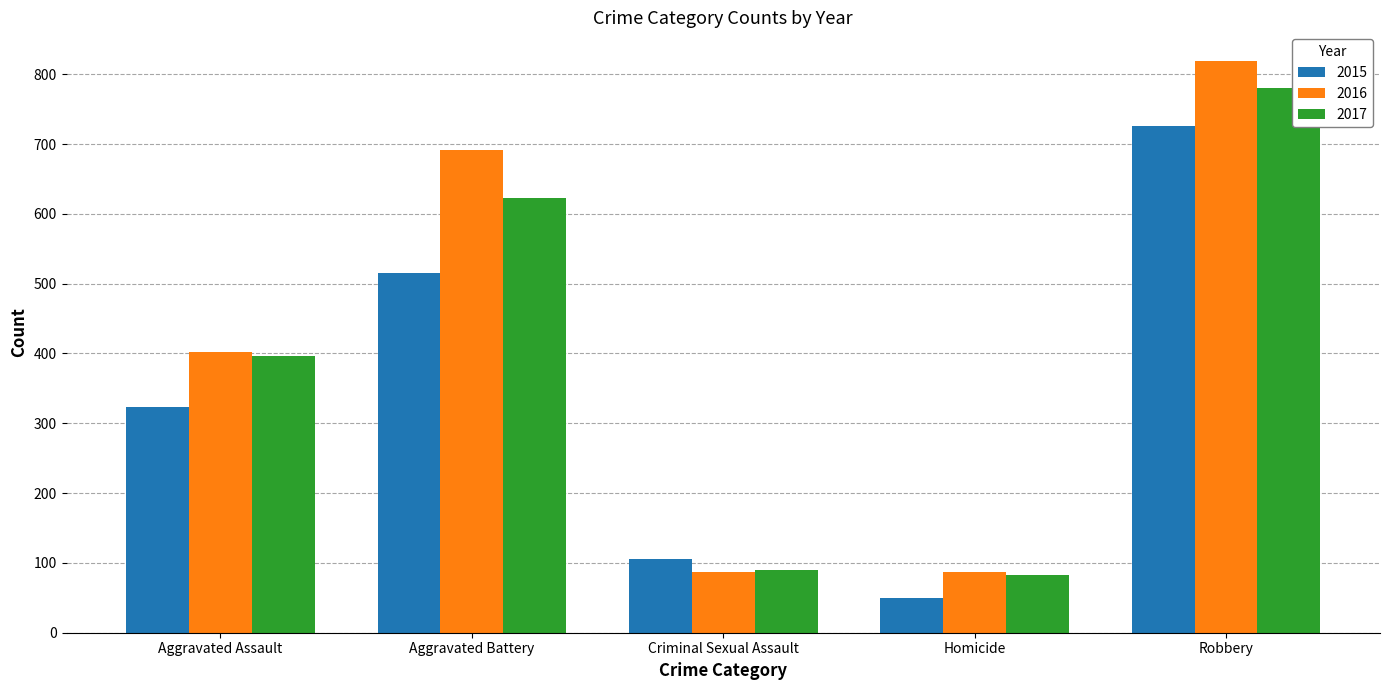

What is the difference between the maximum and minimum values in the 2017 series?

698